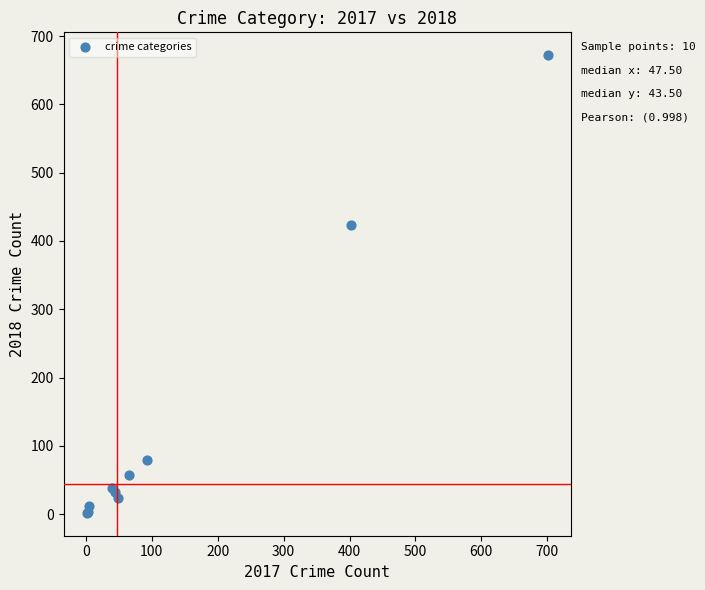

What Y value in the scatter plot is closest to 337?

423